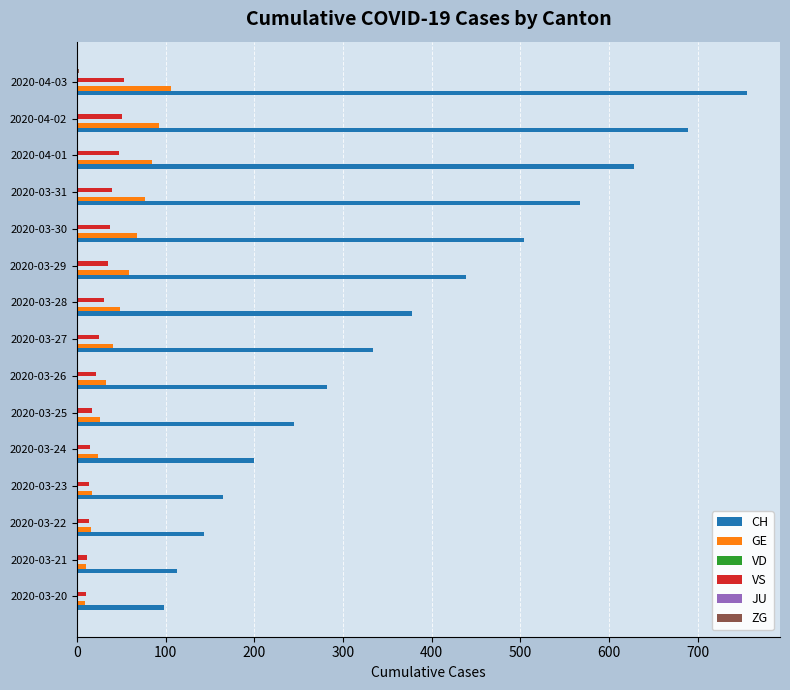

Which series has the largest total across all categories?

CH